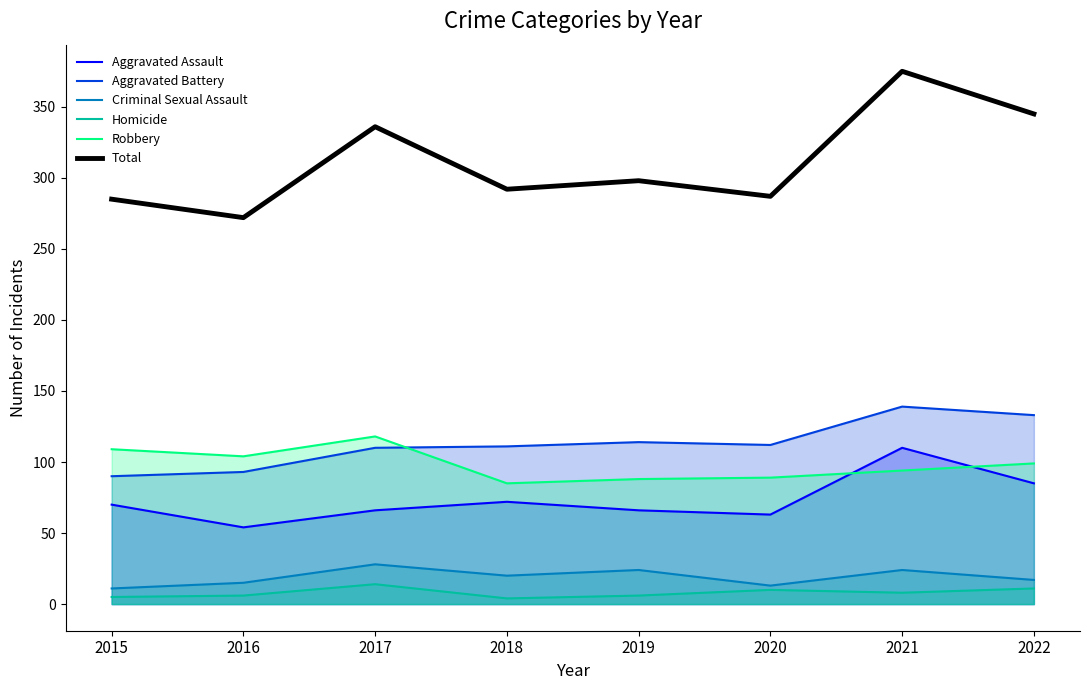

What is the spread (max minus min) of values at 2017?

322